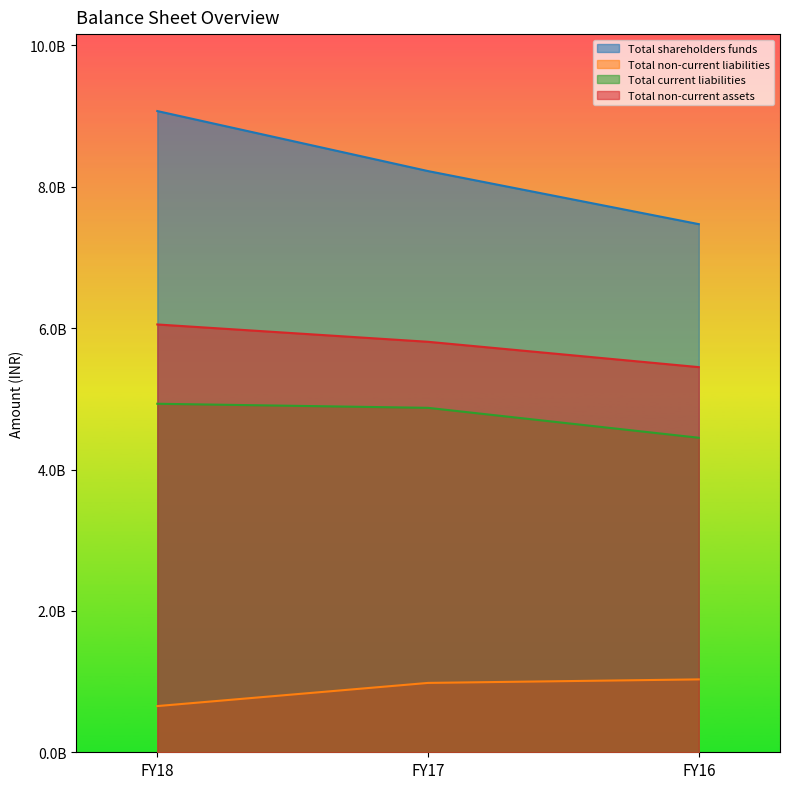

How many data points does each series have?

3